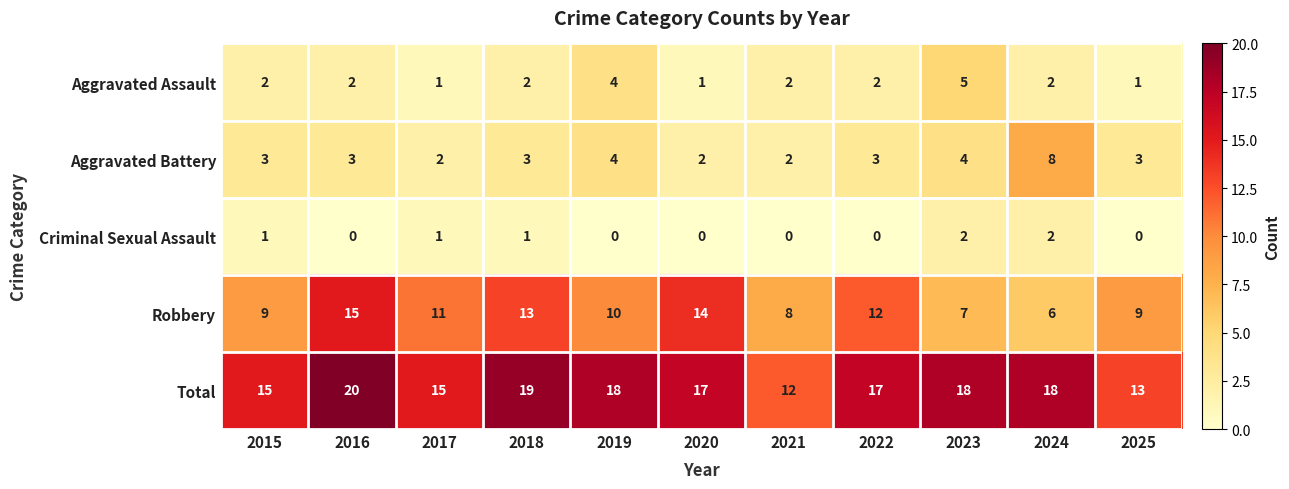

Which series has the largest range (max minus min)?

Robbery